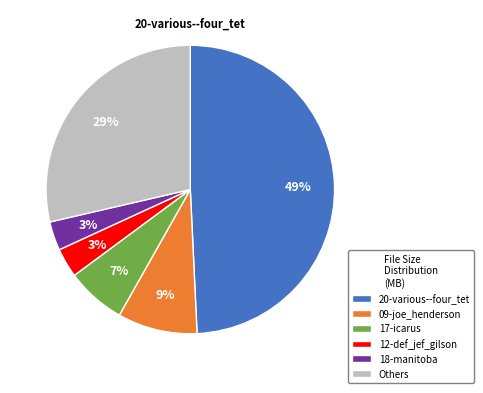

Do 20-various--four_tet and 09-joe_henderson together represent more than half of the pie?

Yes